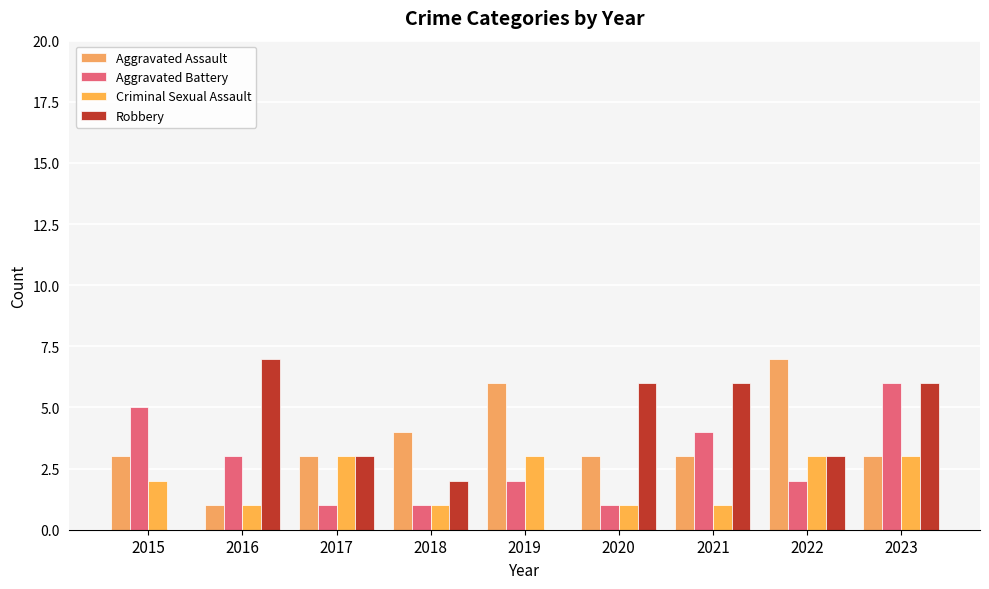

Reading left to right, list all the values displayed in this chart.

Aggravated Assault: 2015=3	2016=1	2017=3	2018=4	2019=6	2020=3	2021=3	2022=7	2023=3
Aggravated Battery: 2015=5	2016=3	2017=1	2018=1	2019=2	2020=1	2021=4	2022=2	2023=6
Criminal Sexual Assault: 2015=2	2016=1	2017=3	2018=1	2019=3	2020=1	2021=1	2022=3	2023=3
Robbery: 2015=0	2016=7	2017=3	2018=2	2019=0	2020=6	2021=6	2022=3	2023=6